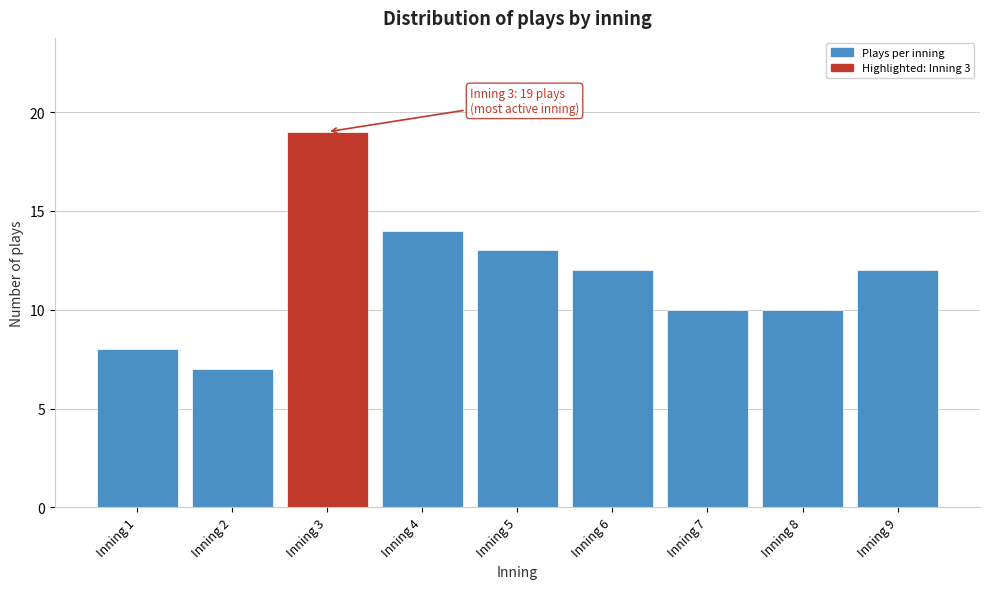

Reading left to right, extract all data points from this chart.

Inning 1=8	Inning 2=7	Inning 3=19	Inning 4=14	Inning 5=13	Inning 6=12	Inning 7=10	Inning 8=10	Inning 9=12